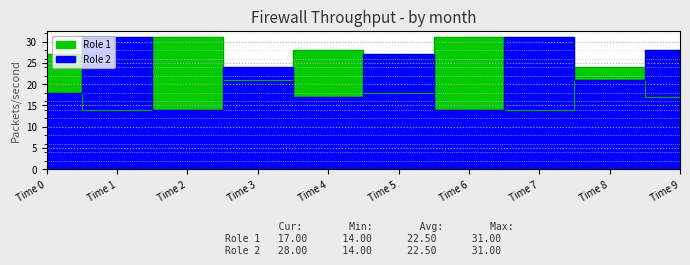

True or false: Role 1 has more than 2 interior local peaks.

False